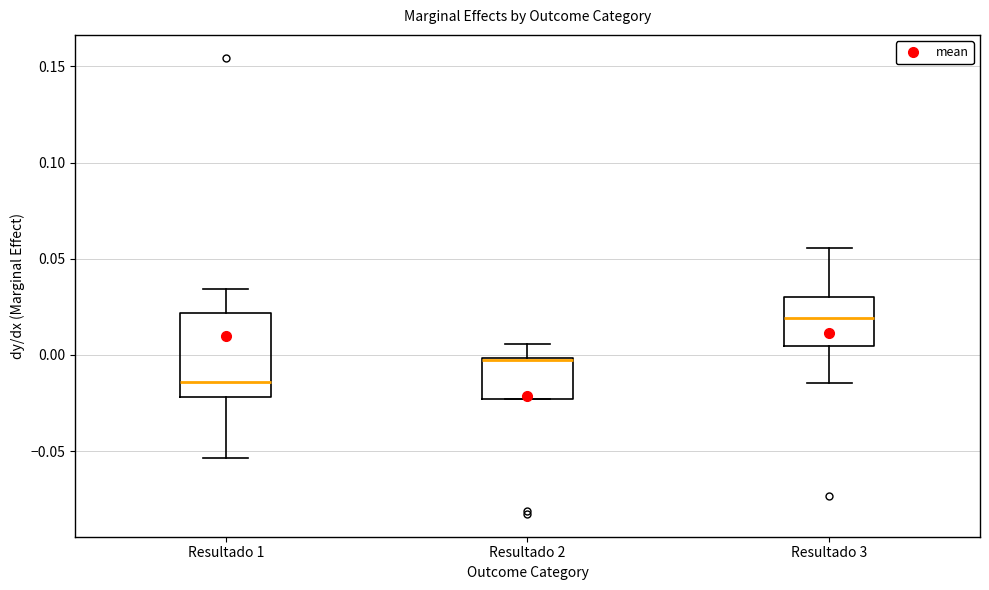

Which box is the tallest, from its lower edge to its upper edge?

Resultado 1